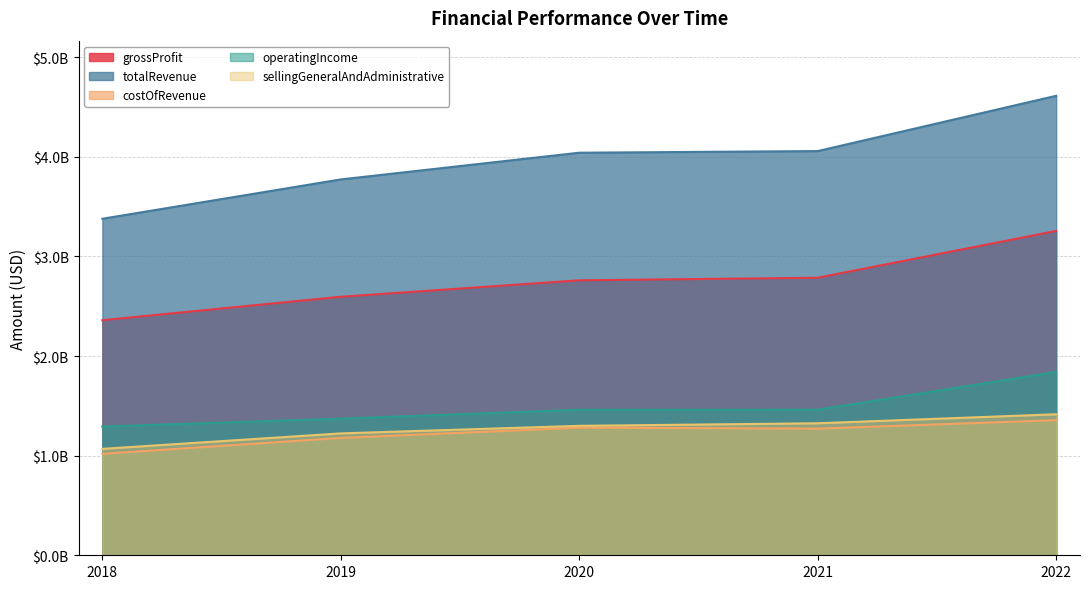

What is the minimum value for totalRevenue?

3377700000